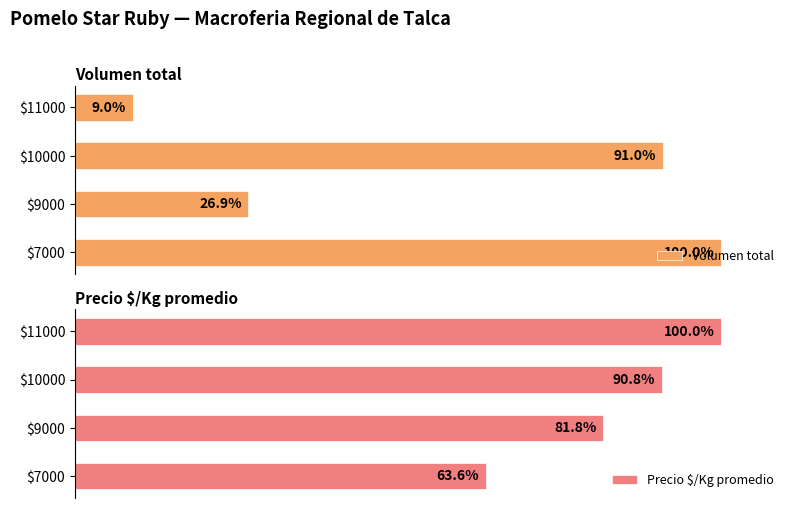

Reading left to right, extract all data points from this chart.

Volumen total: 100.0	26.9	91.0	9.0
Precio $/Kg promedio: 63.6	81.8	90.8	100.0